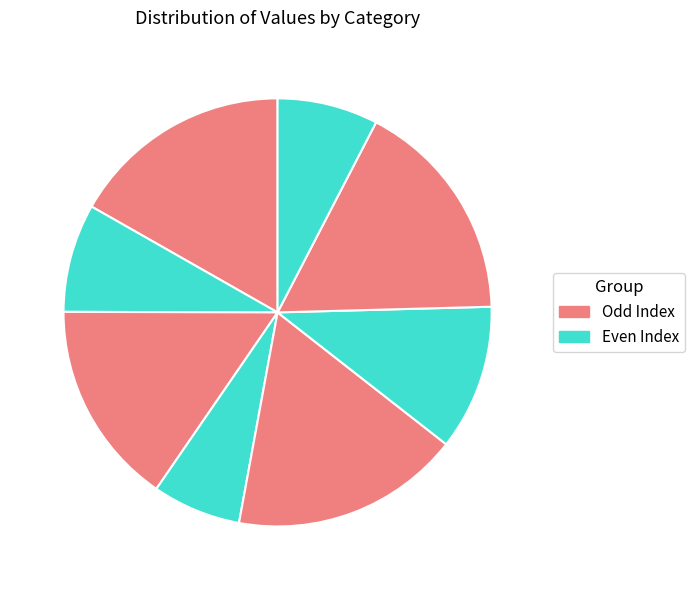

How many slices are in this pie chart?

8